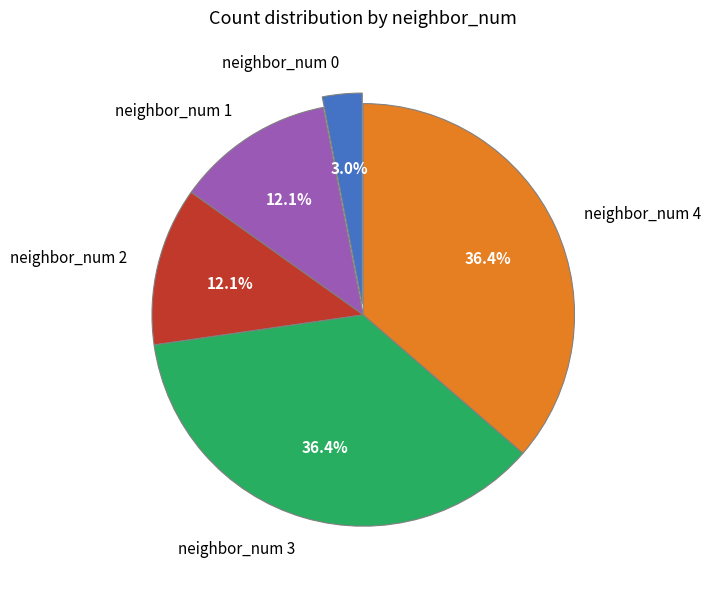

What percentage do neighbor_num 0 and neighbor_num 4 together represent?

39.4%